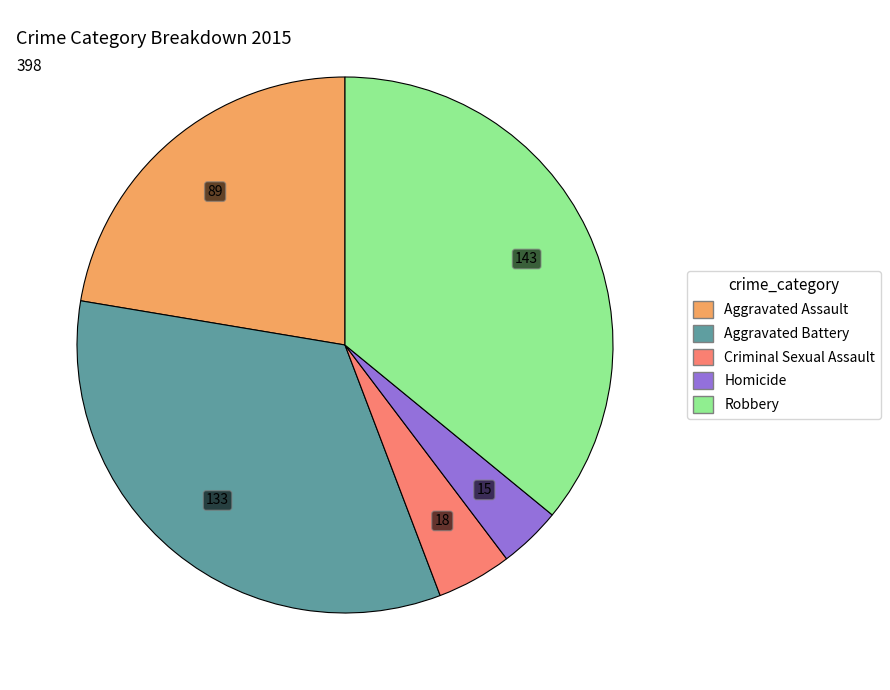

Combined, do Aggravated Battery and Robbery account for over 50%?

Yes